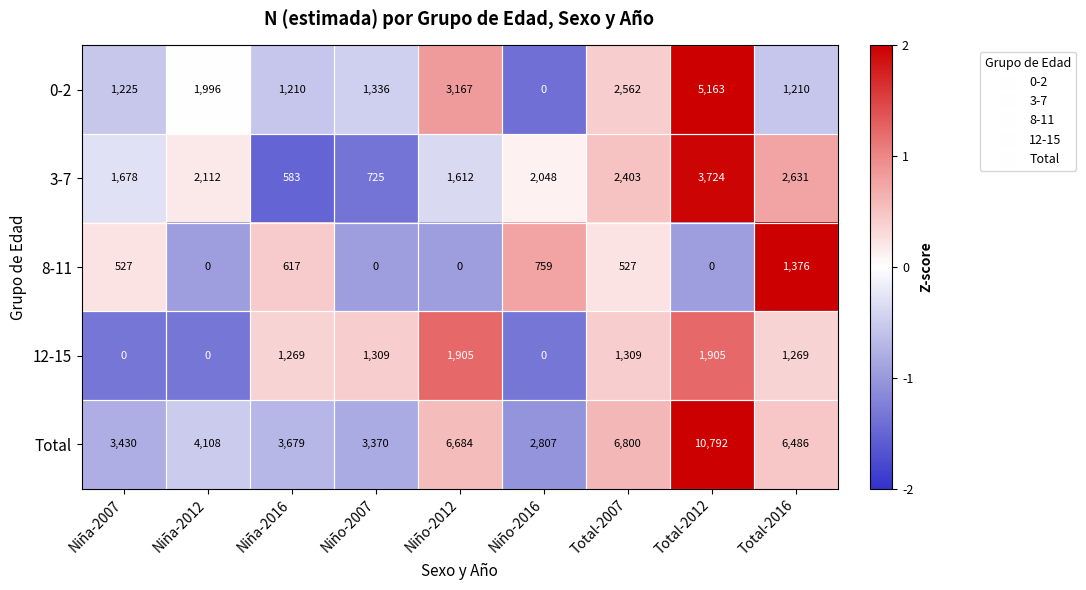

Where is 0-2 nearest to the value 2581?

Total-2007